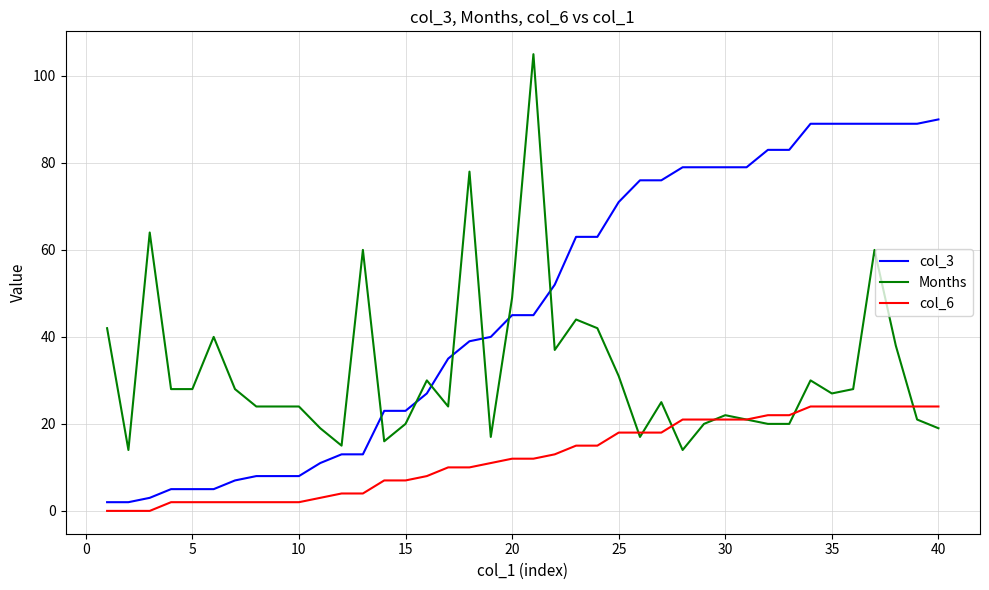

What is the difference between the second highest and second lowest values in the col_3 series?

87